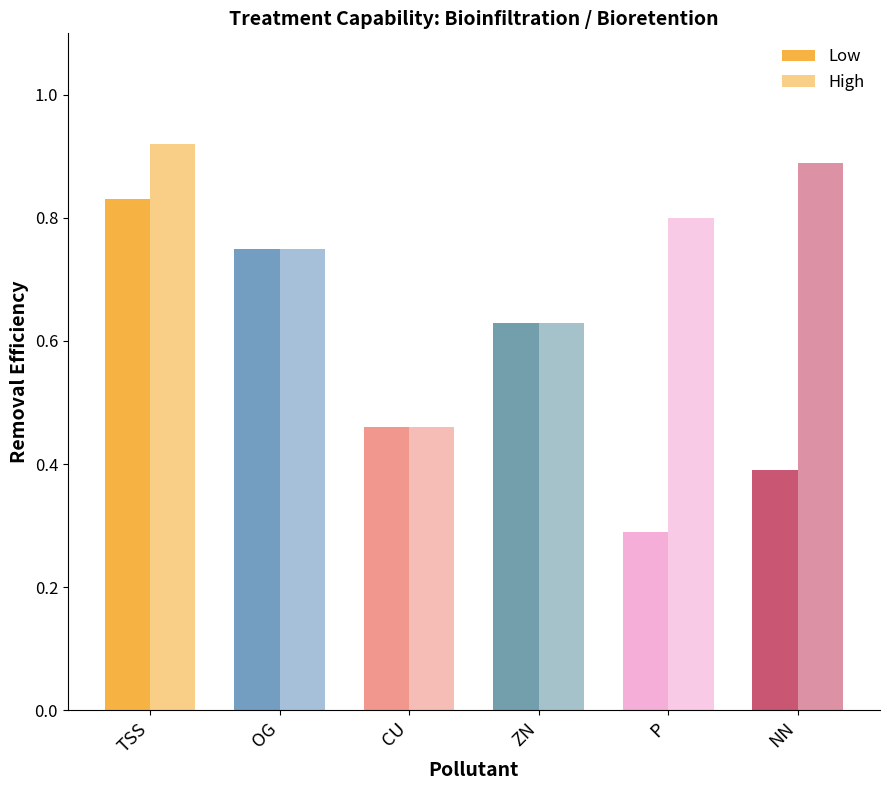

What is the spread (max minus min) of values at P?

0.5